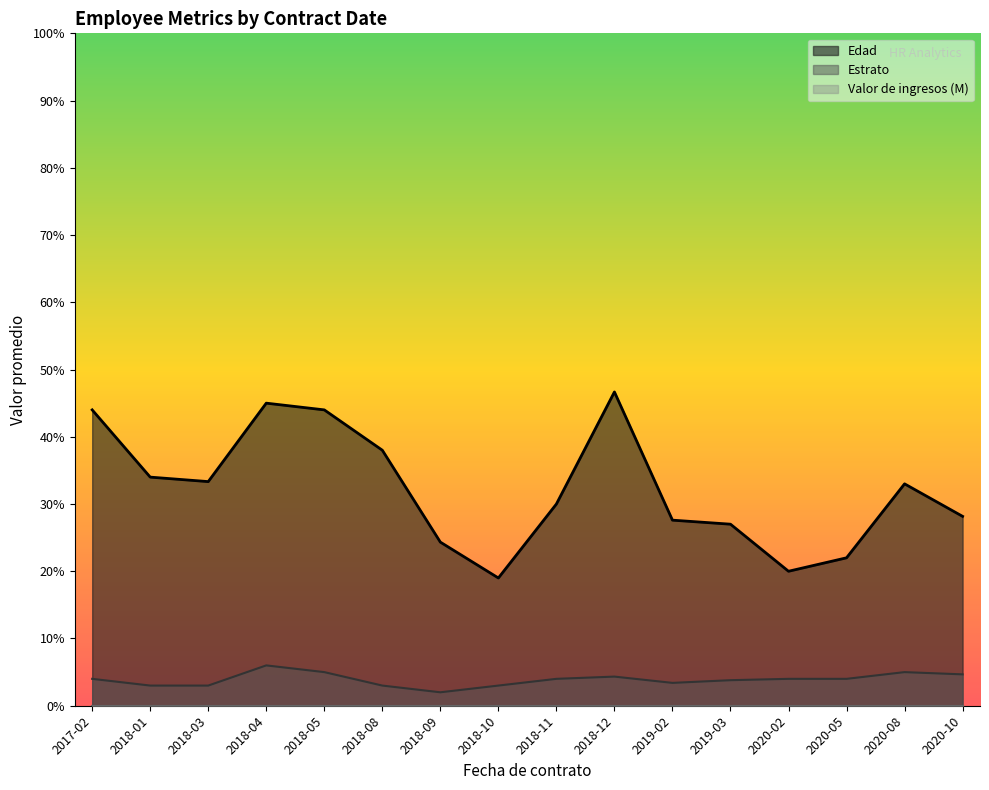

Which category has the lowest value across all series?

2018-03